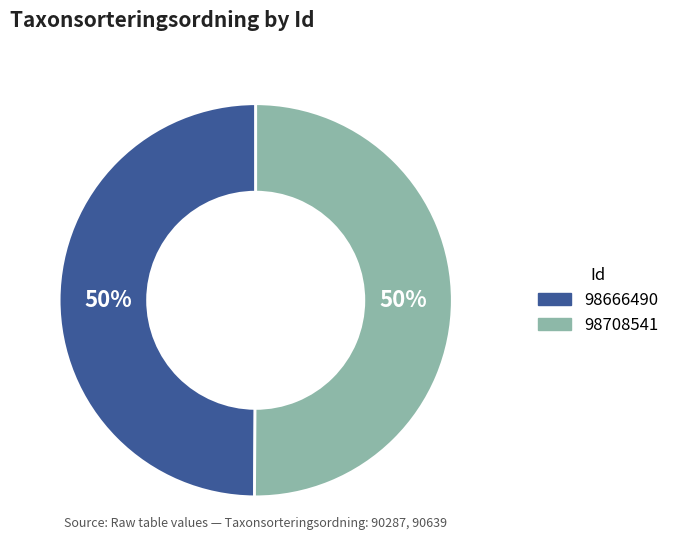

To the nearest percent, what portion does 98666490 represent?

50%